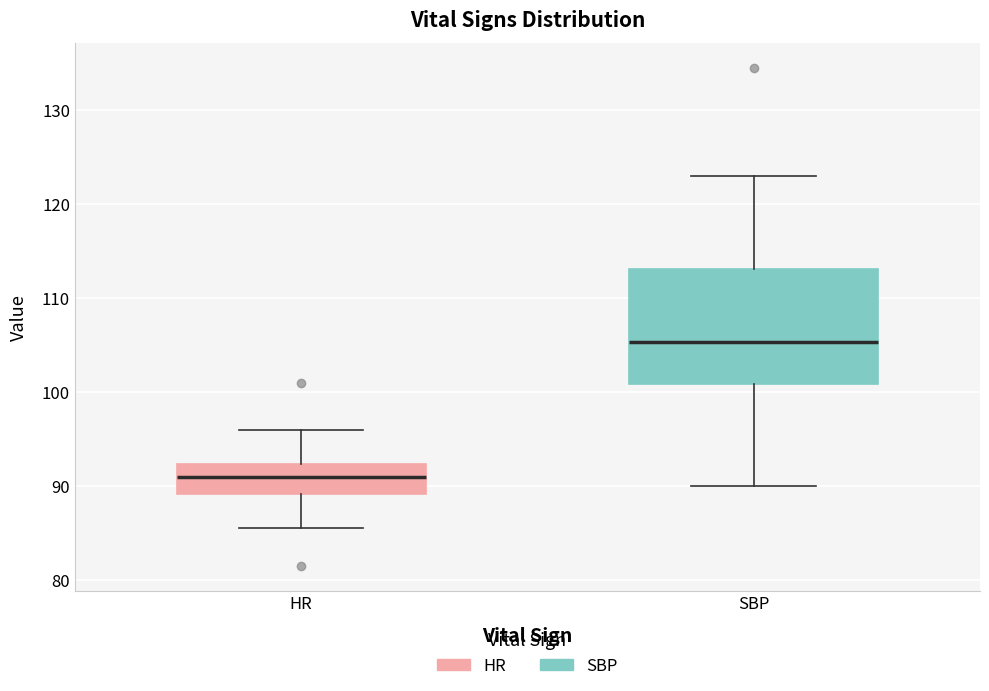

Comparing the boxes themselves (not the whiskers), which one is the tallest?

SBP